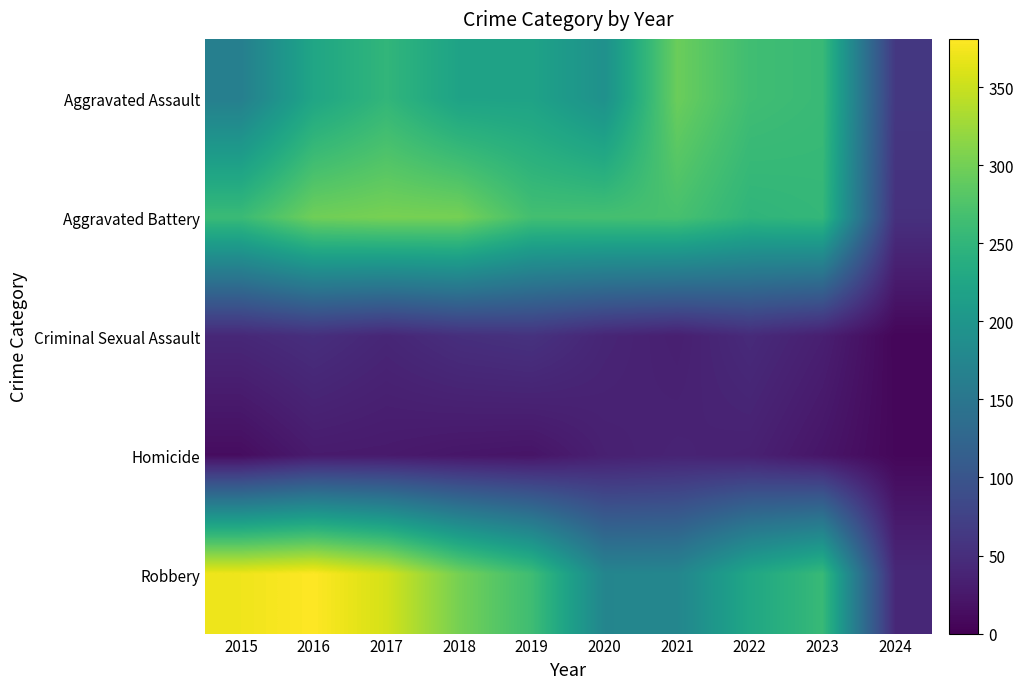

Reading right to left, list all the values displayed in this chart.

Aggravated Assault: 2024=62	2023=258	2022=264	2021=295	2020=192	2019=220	2018=220	2017=251	2016=225	2015=164
Aggravated Battery: 2024=53	2023=253	2022=249	2021=270	2020=268	2019=267	2018=302	2017=303	2016=298	2015=259
Criminal Sexual Assault: 2024=6	2023=33	2022=46	2021=33	2020=40	2019=55	2018=51	2017=41	2016=51	2015=43
Homicide: 2024=7	2023=22	2022=35	2021=38	2020=34	2019=21	2018=23	2017=27	2016=28	2015=13
Robbery: 2024=43	2023=257	2022=227	2021=175	2020=174	2019=263	2018=302	2017=356	2016=381	2015=372